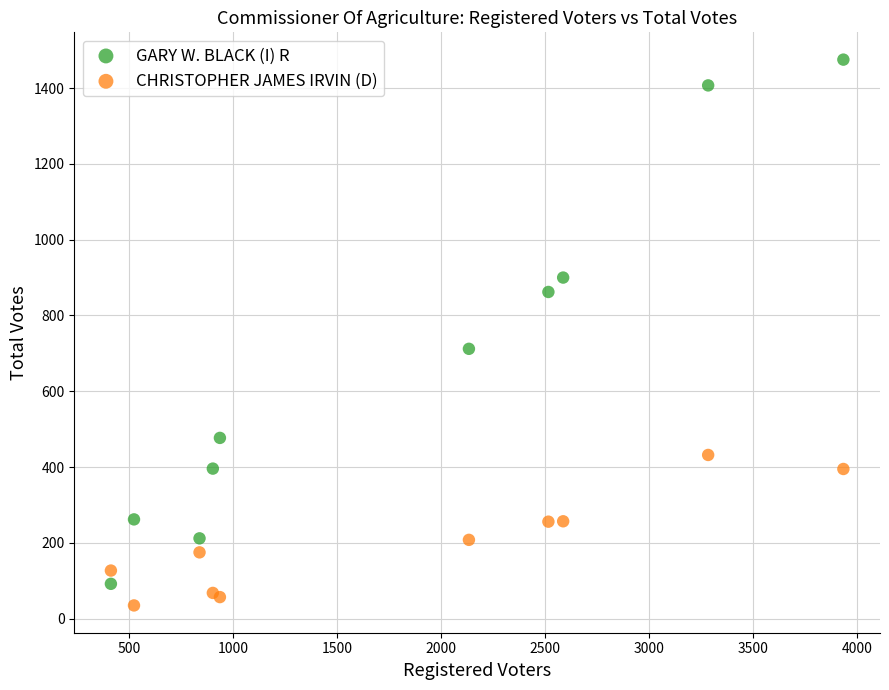

Which series has the largest Y range (max minus min)?

GARY W. BLACK (I) R